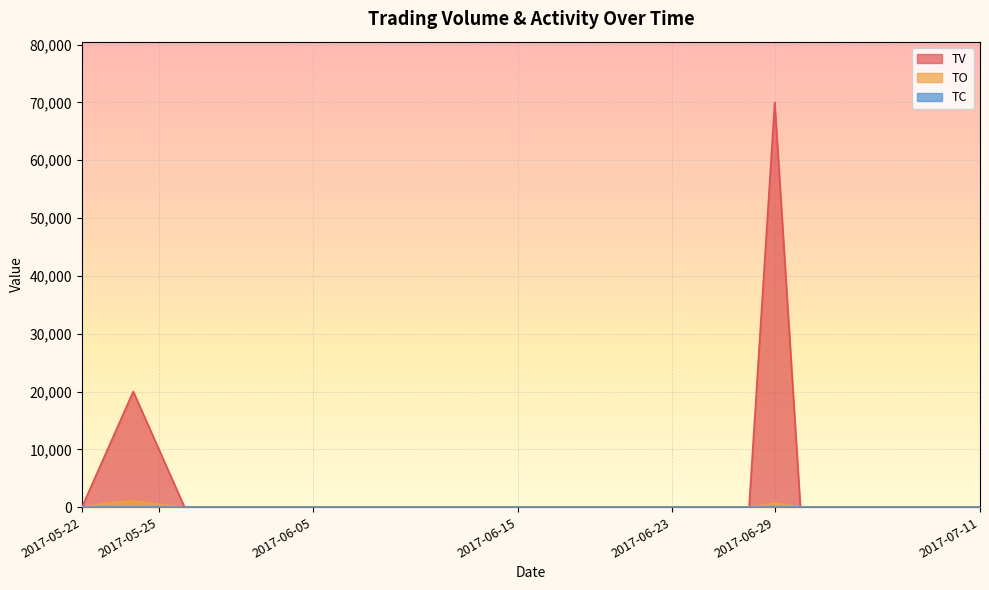

What are all the series names shown in the legend?

TV, TO, TC